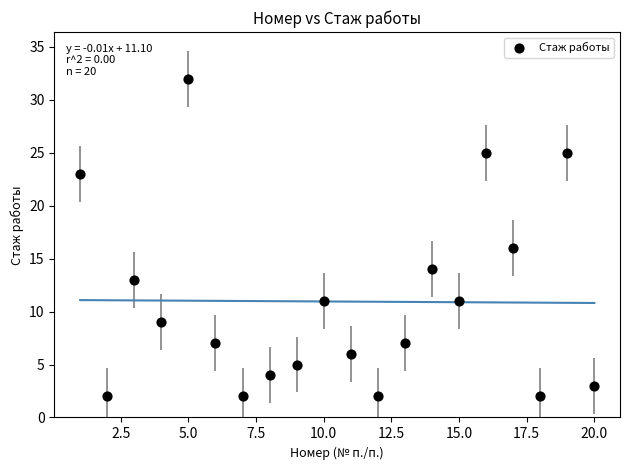

What Y value in the scatter plot is closest to 17?

16